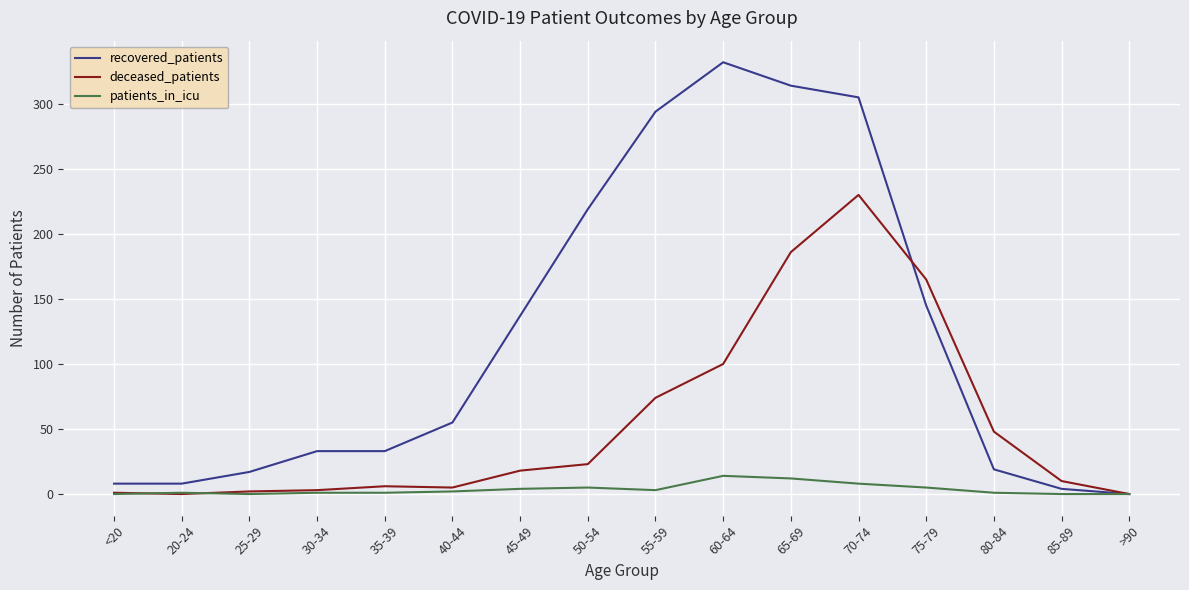

List the series in order of their peak value, lowest first.

patients_in_icu, deceased_patients, recovered_patients